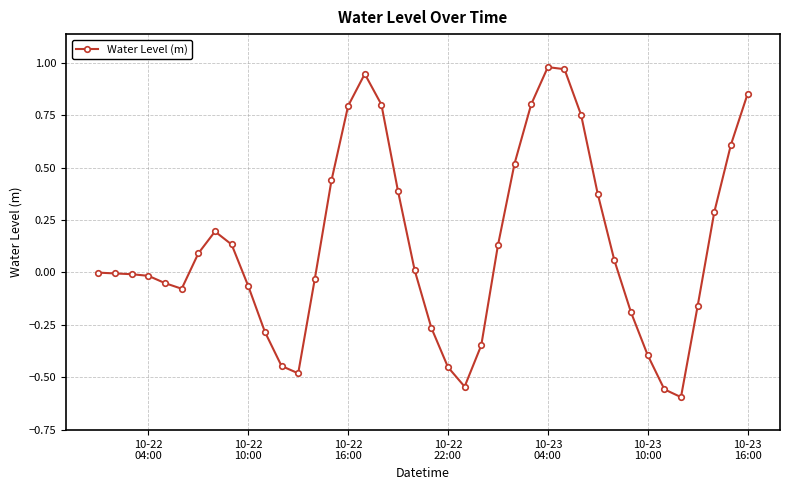

True or false: the data has more than 1 interior local peaks.

True